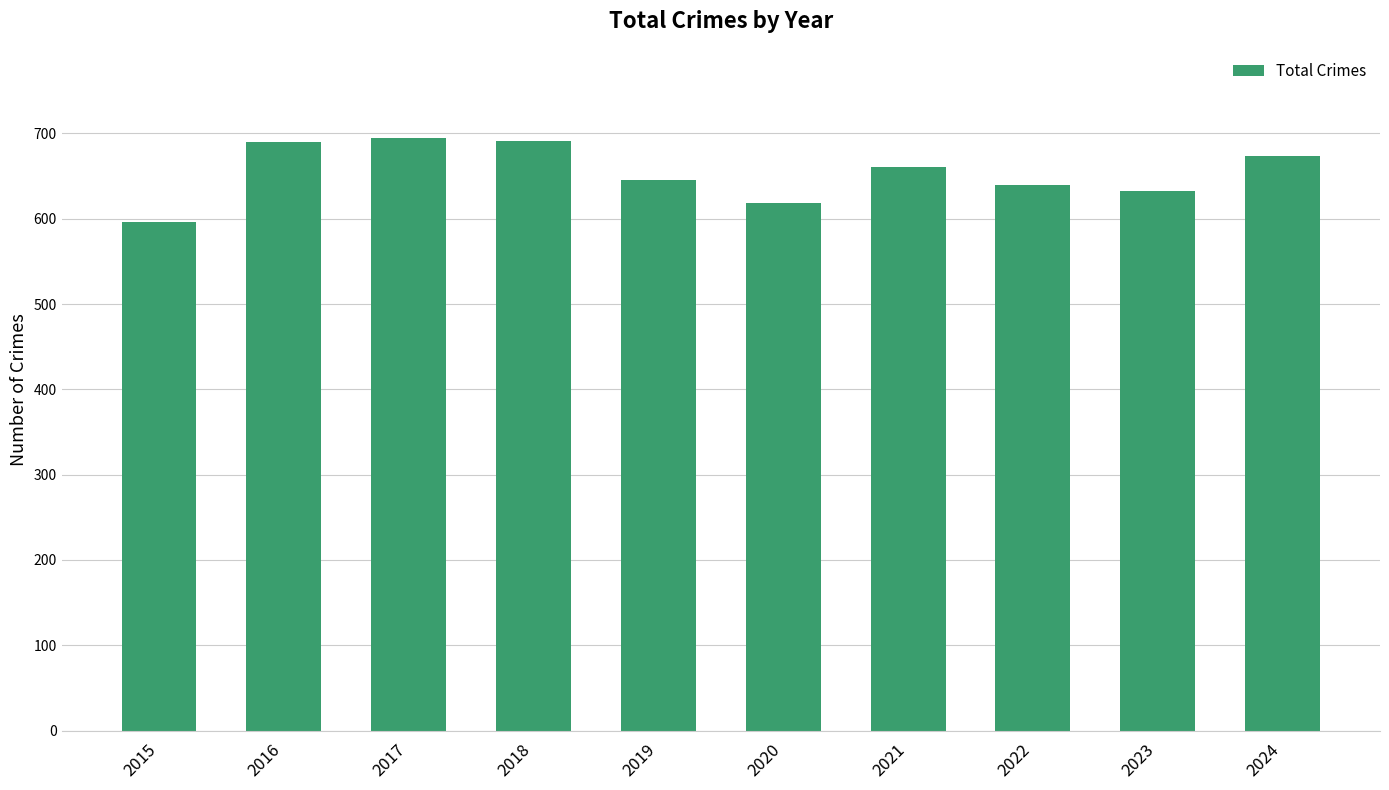

What is the value of the 4th bar from the left?

691